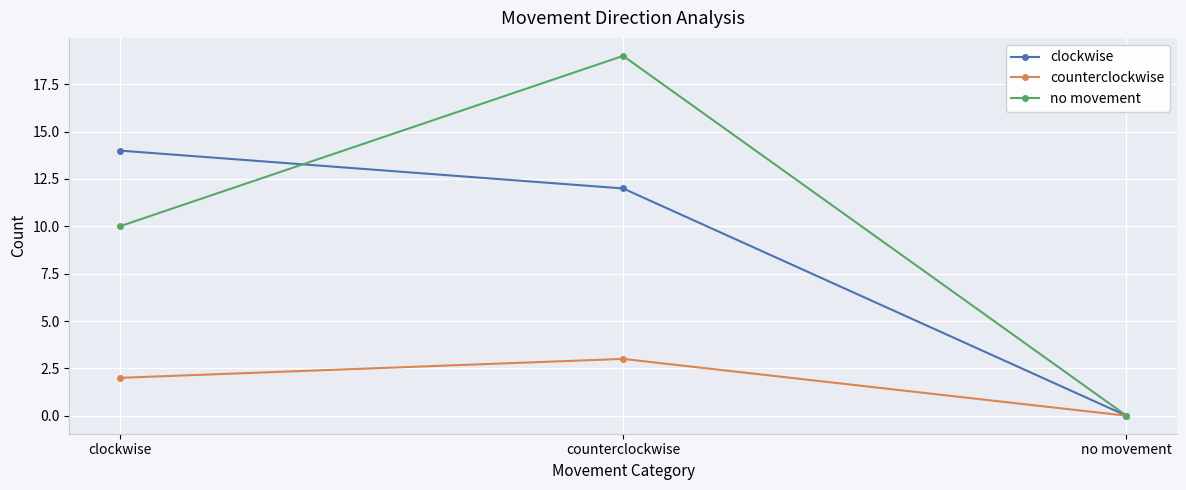

At which category is the sum across all series the highest?

counterclockwise